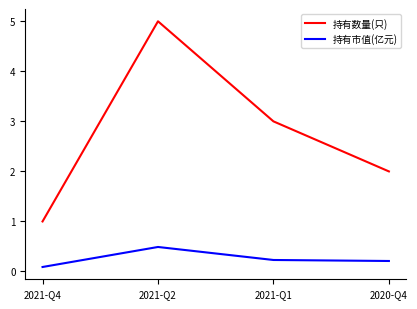

Rank the series by their average value, from highest to lowest.

持有数量(只), 持有市值(亿元)